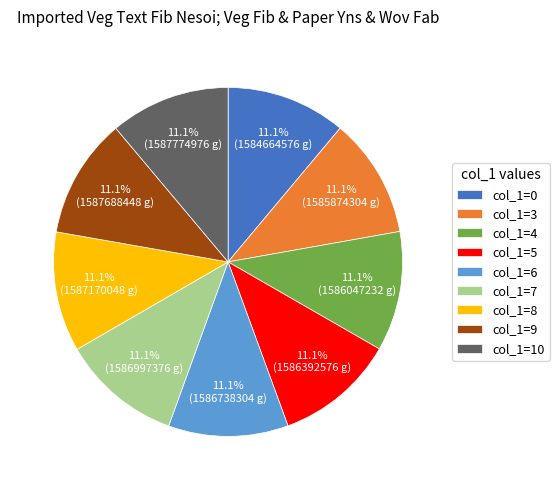

To the nearest percent, what is the average slice percentage?

11%